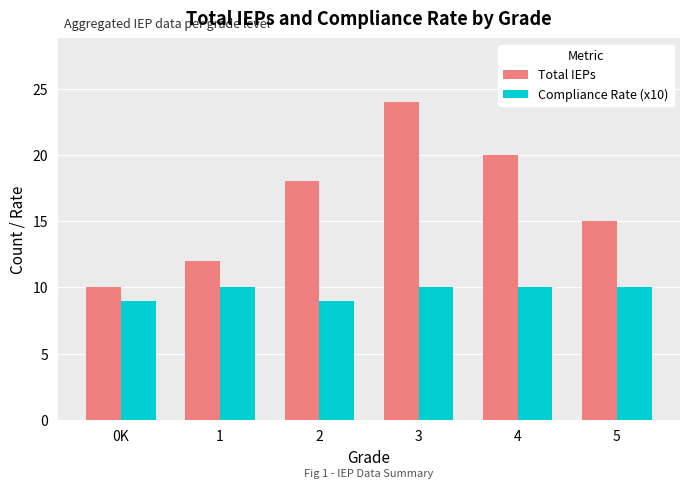

What is the smallest value displayed?

9